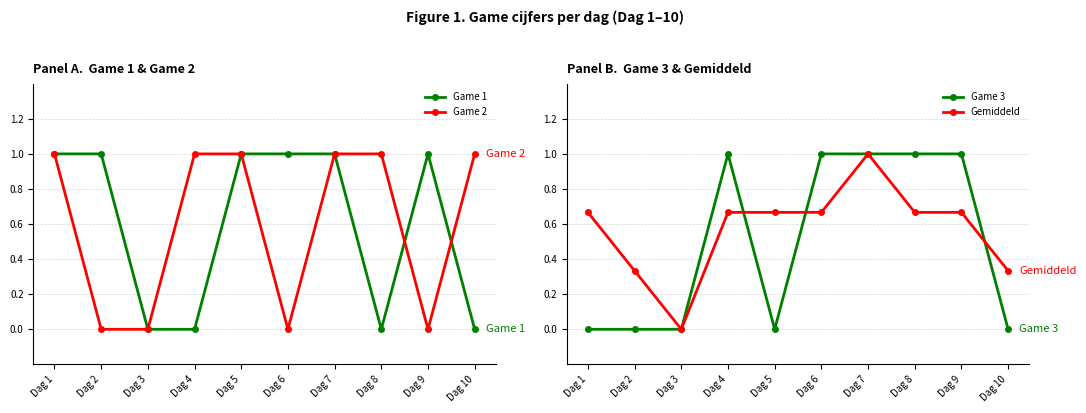

Reading left to right, what are all the values shown in this chart?

Game 1: 1.0	1.0	0.0	0.0	1.0	1.0	1.0	0.0	1.0	0.0
Game 2: 1.0	0.0	0.0	1.0	1.0	0.0	1.0	1.0	0.0	1.0
Game 3: 0.0	0.0	0.0	1.0	0.0	1.0	1.0	1.0	1.0	0.0
Gemiddeld: 0.7	0.3	0.0	0.7	0.7	0.7	1.0	0.7	0.7	0.3